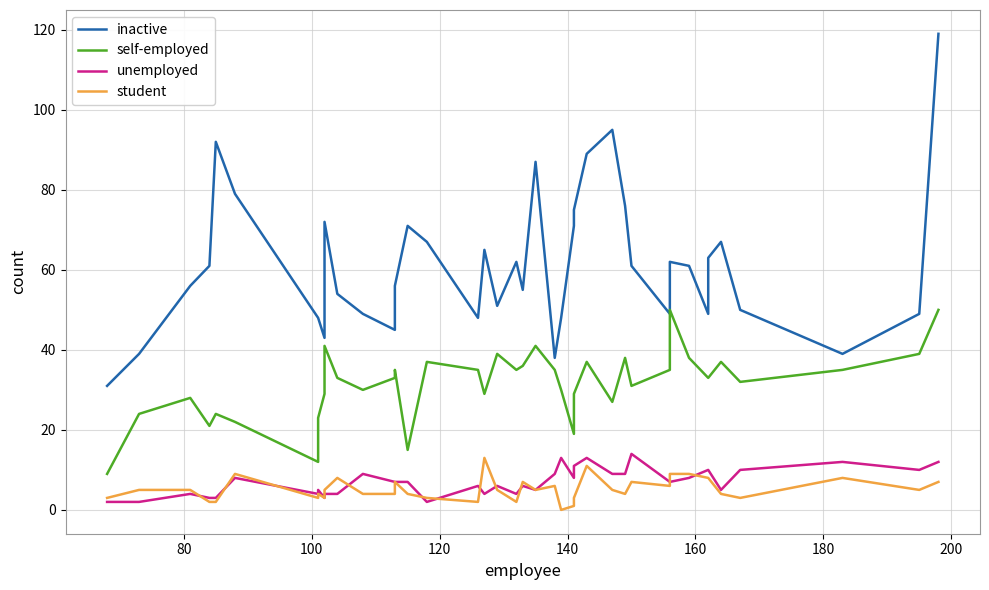

The value of self-employed at 120 is 14. True or false?

False